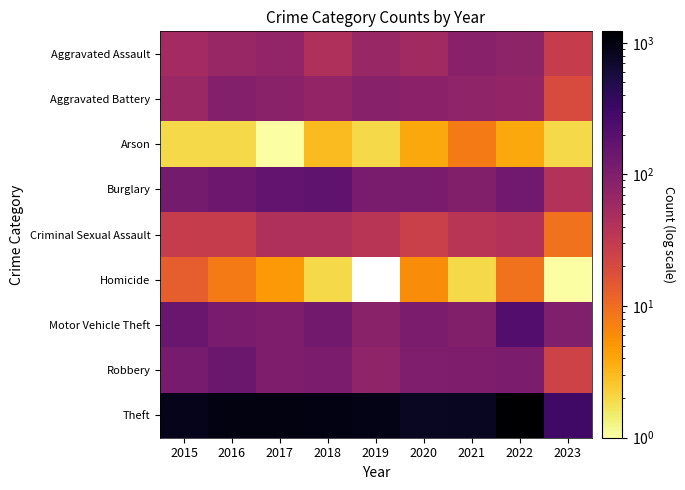

Where does the Arson series first go above 2?

2018